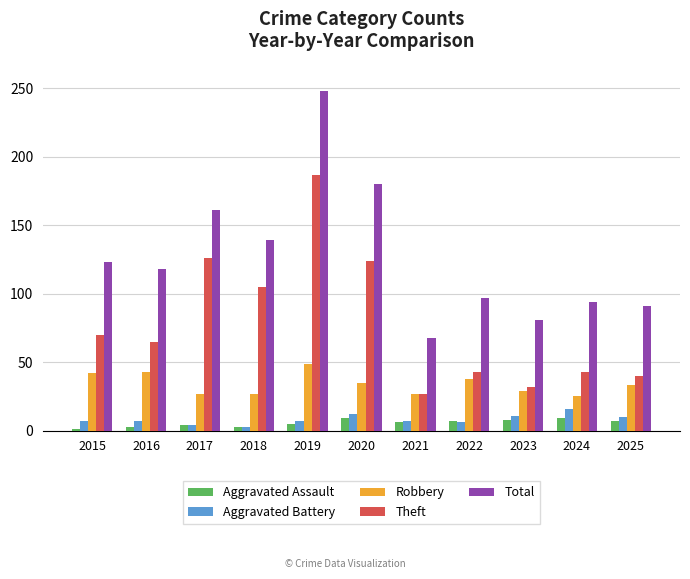

Does the chart contain stacked bars?

No